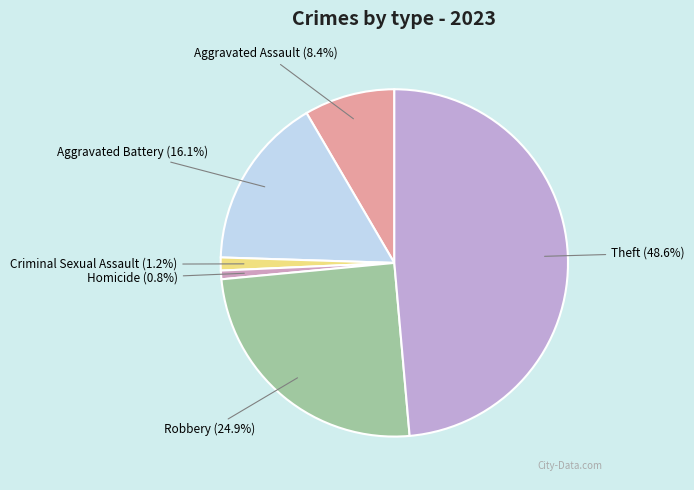

How many segments does this pie chart have?

6